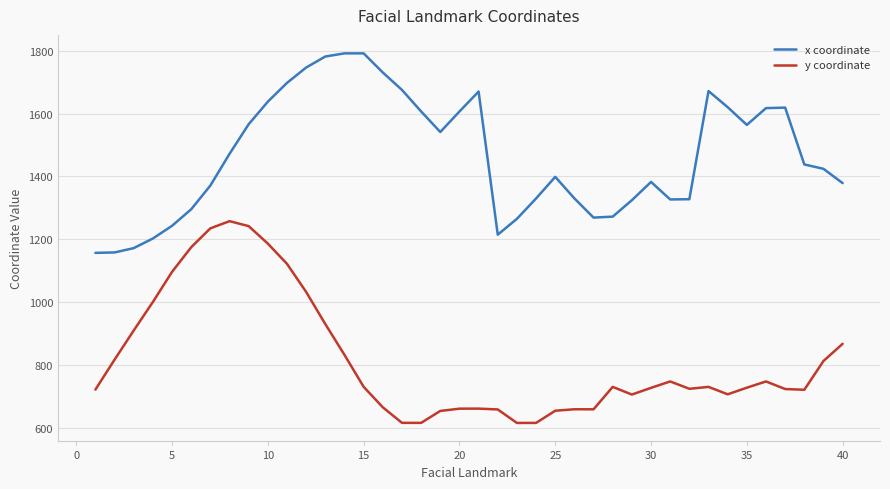

What is the sum of all x coordinate values?

58695.3